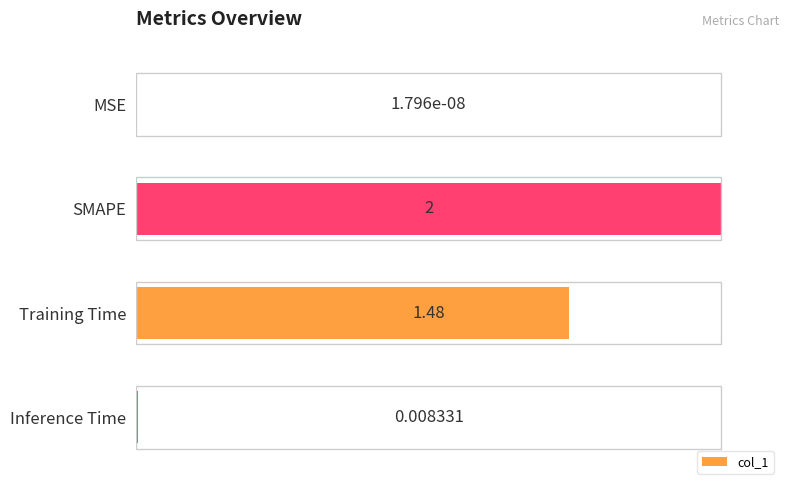

What is the change in value from SMAPE to Training Time?

-26.0